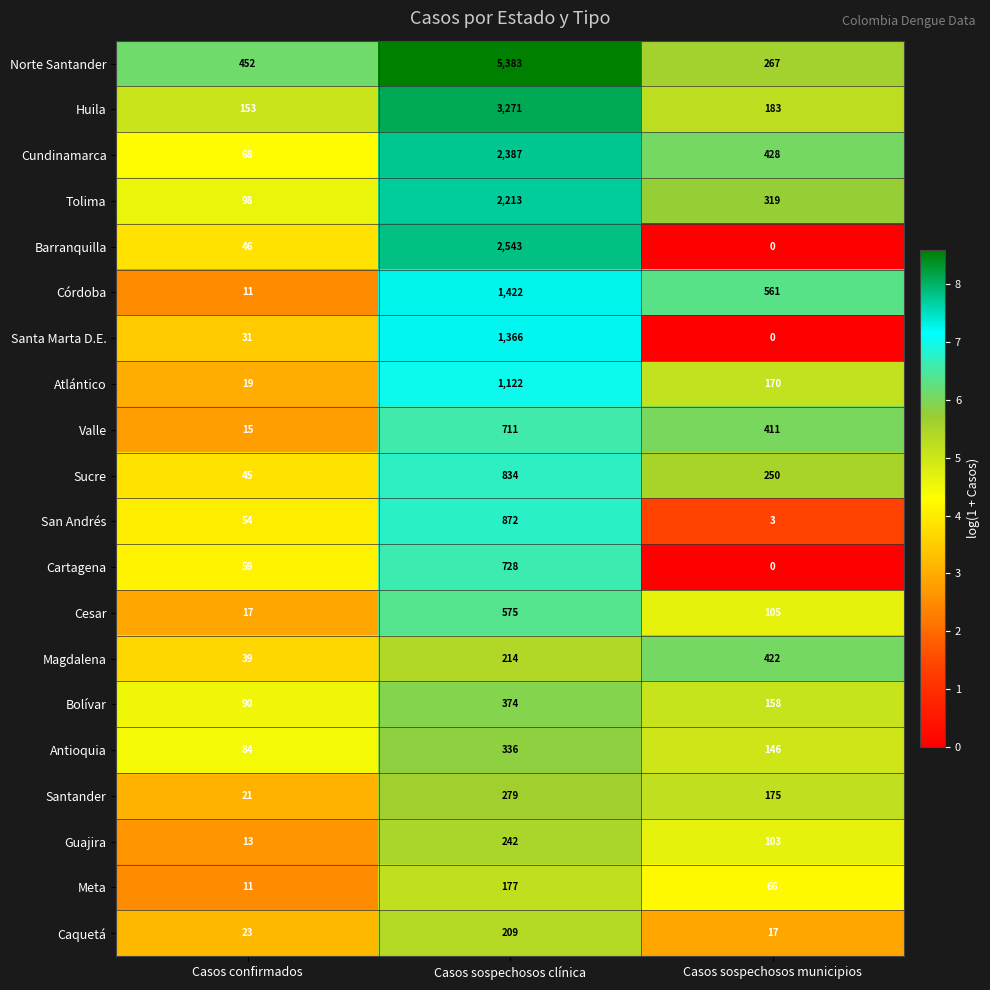

What is the difference between the maximum and second lowest values in the Cundinamarca series?

1959